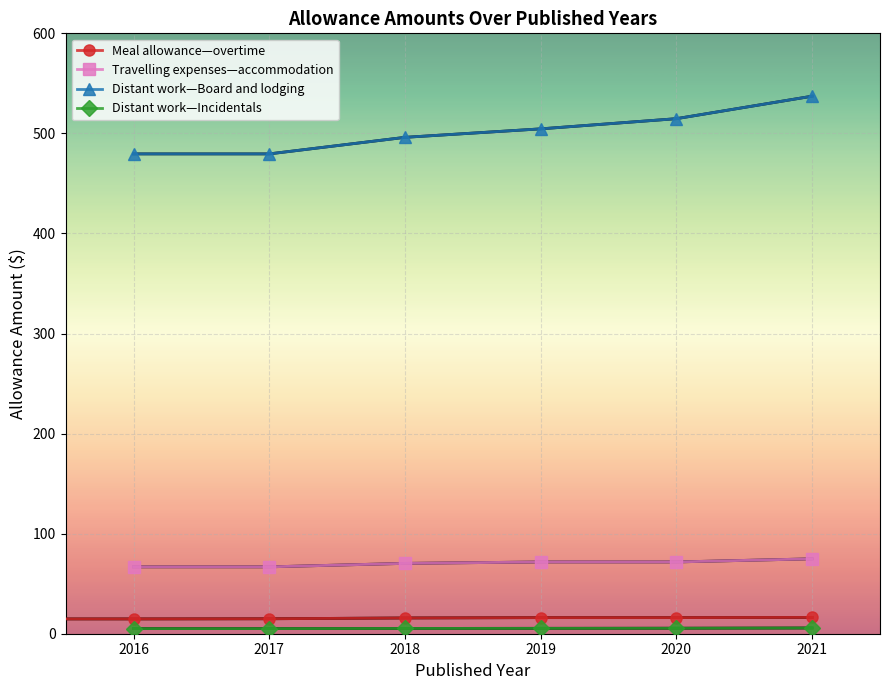

What is the spread (max minus min) of values at 2017?

474.4